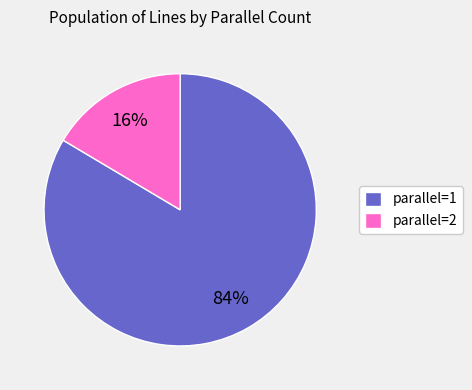

Between parallel=2 and parallel=1, which is larger?

parallel=1